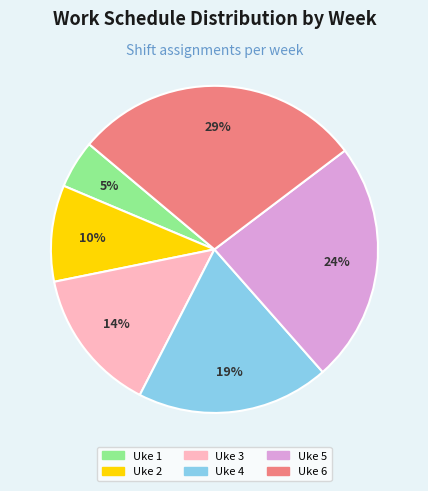

How many segments does this pie chart have?

6